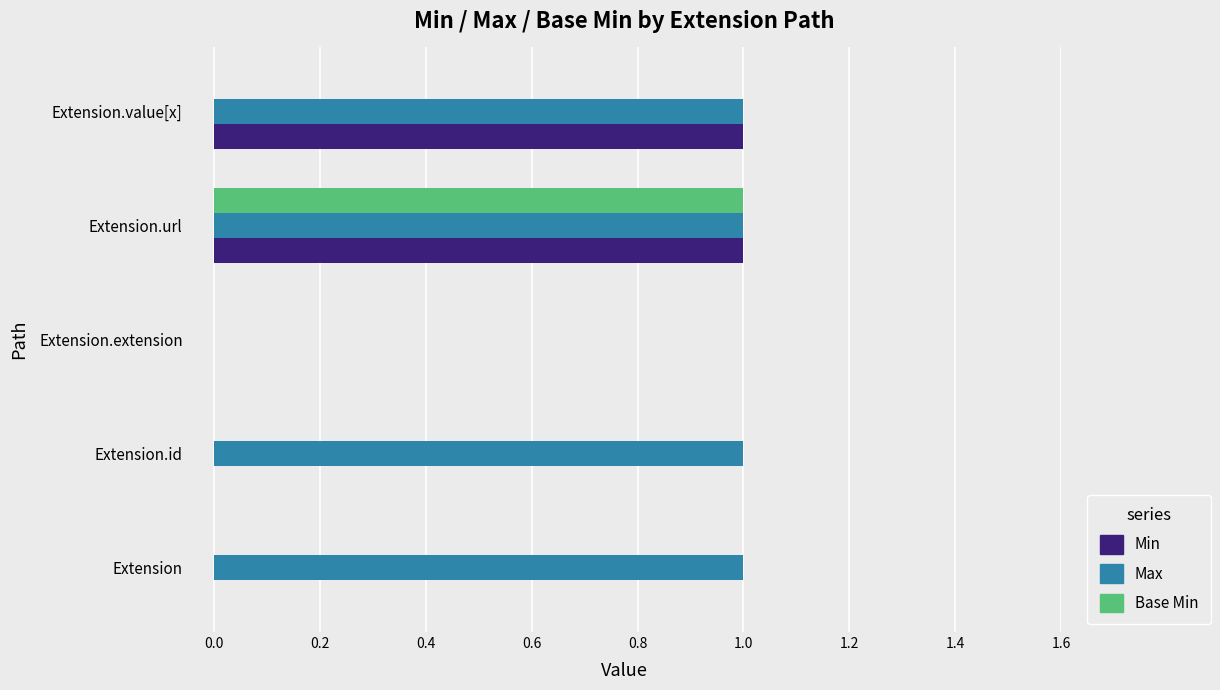

Between Extension.url and Extension.value[x], which series saw the biggest shift?

Base Min